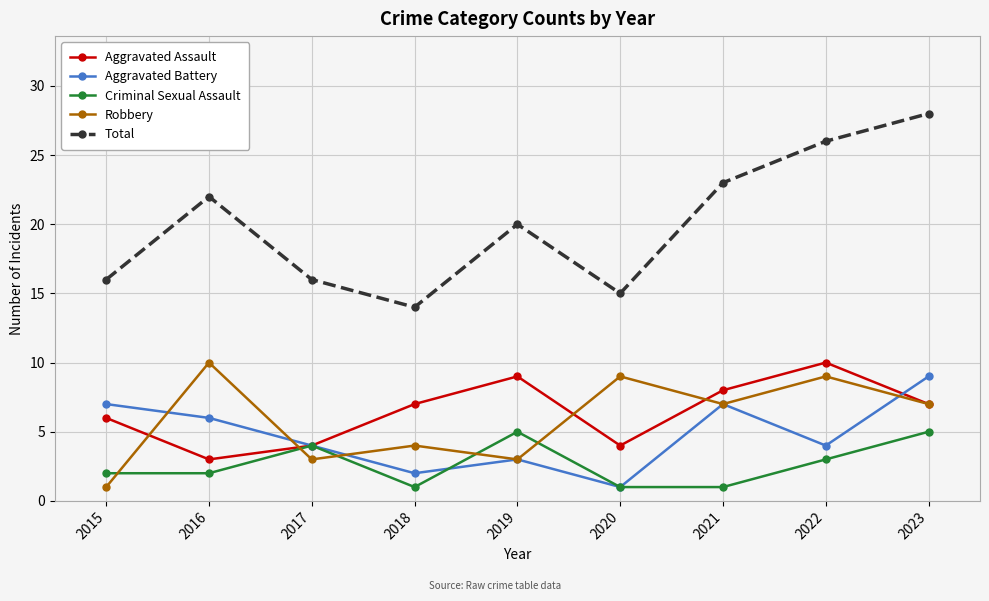

Reading left to right, what are all the values shown in this chart?

Aggravated Assault: 6	3	4	7	9	4	8	10	7
Aggravated Battery: 7	6	4	2	3	1	7	4	9
Criminal Sexual Assault: 2	2	4	1	5	1	1	3	5
Robbery: 1	10	3	4	3	9	7	9	7
Total: 16	22	16	14	20	15	23	26	28